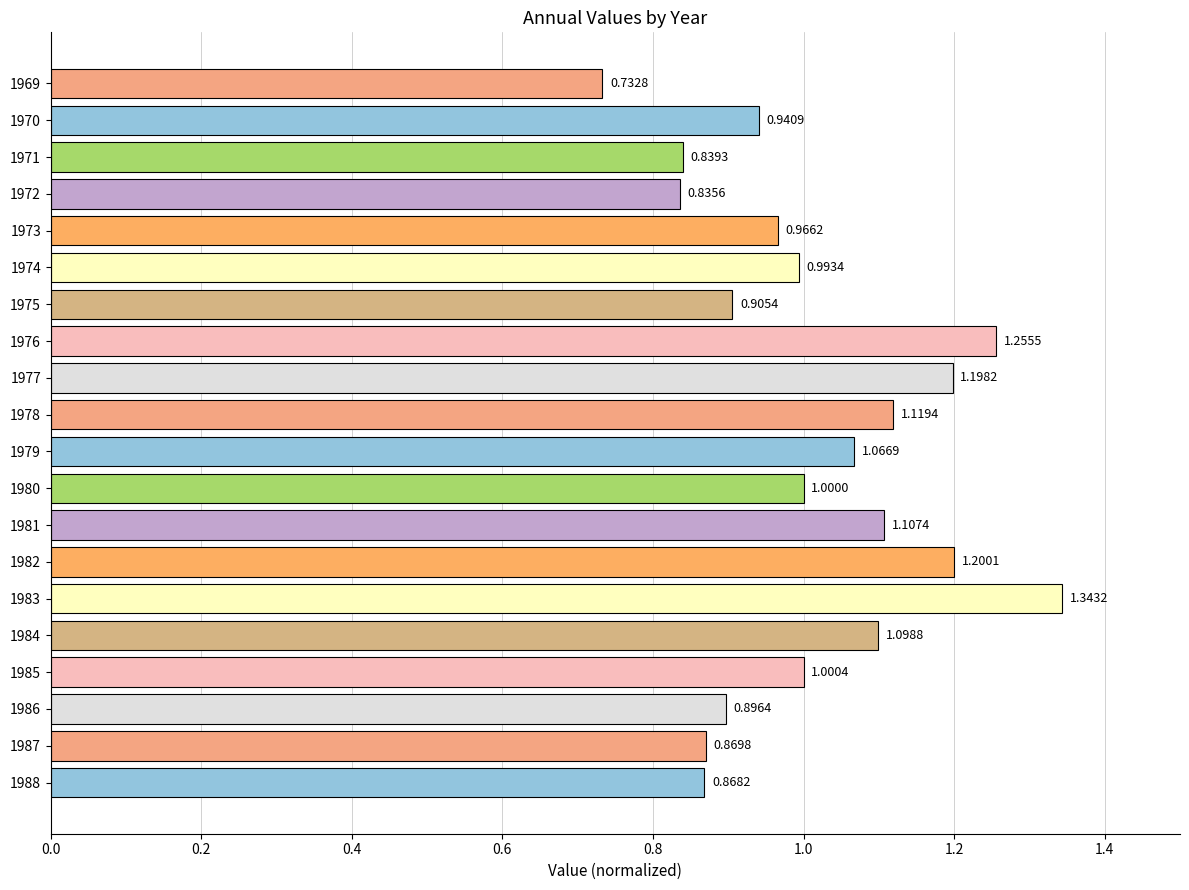

List the labels in order of value, smallest first.

1969, 1972, 1971, 1988, 1987, 1986, 1975, 1970, 1973, 1974, 1980, 1985, 1979, 1984, 1981, 1978, 1977, 1982, 1976, 1983